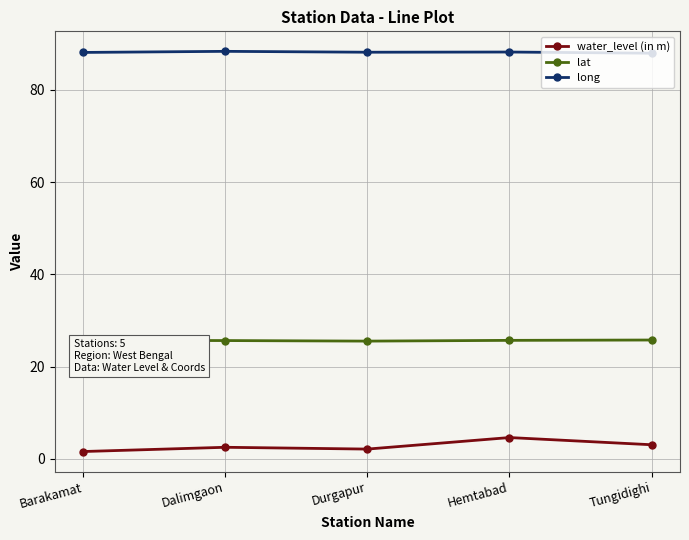

What is the label of the 1st point from the right?

Tungidighi